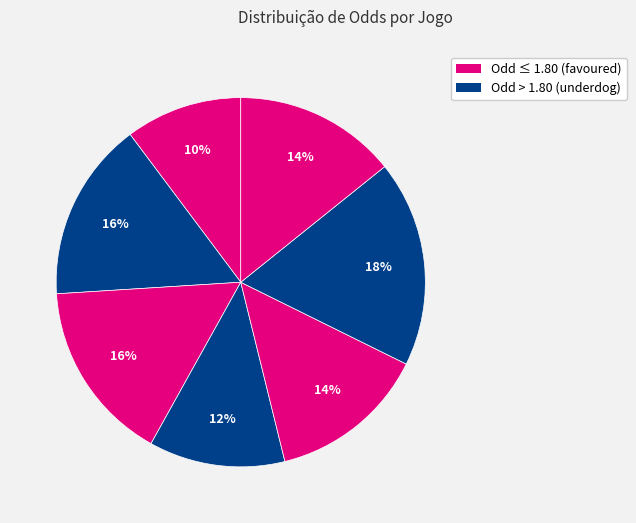

How many segments does this pie chart have?

7